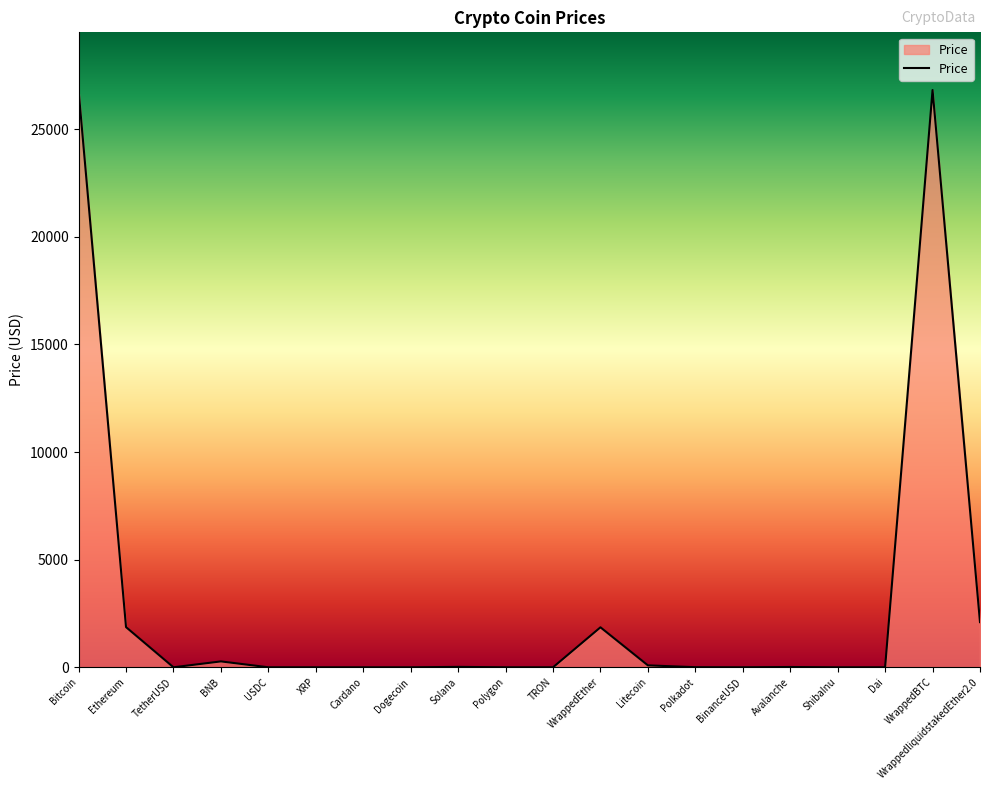

True or false: there are more than 1 points higher than both neighbors.

True